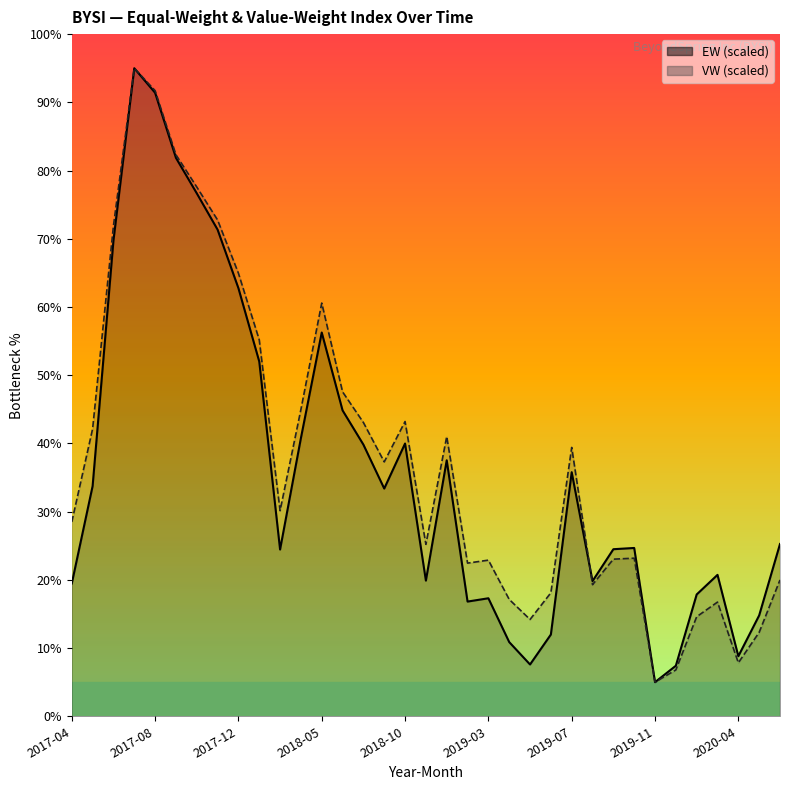

Read the VW value at 21.

17.1